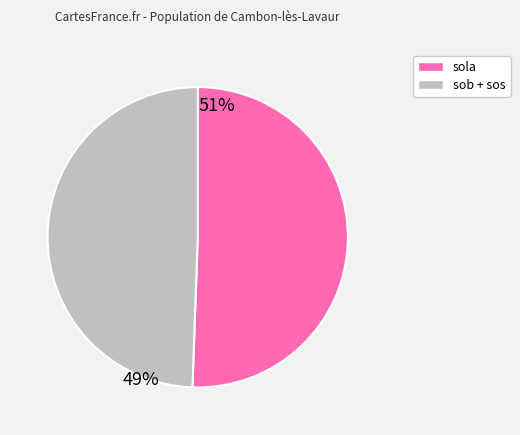

Does any single category account for the majority?

Yes